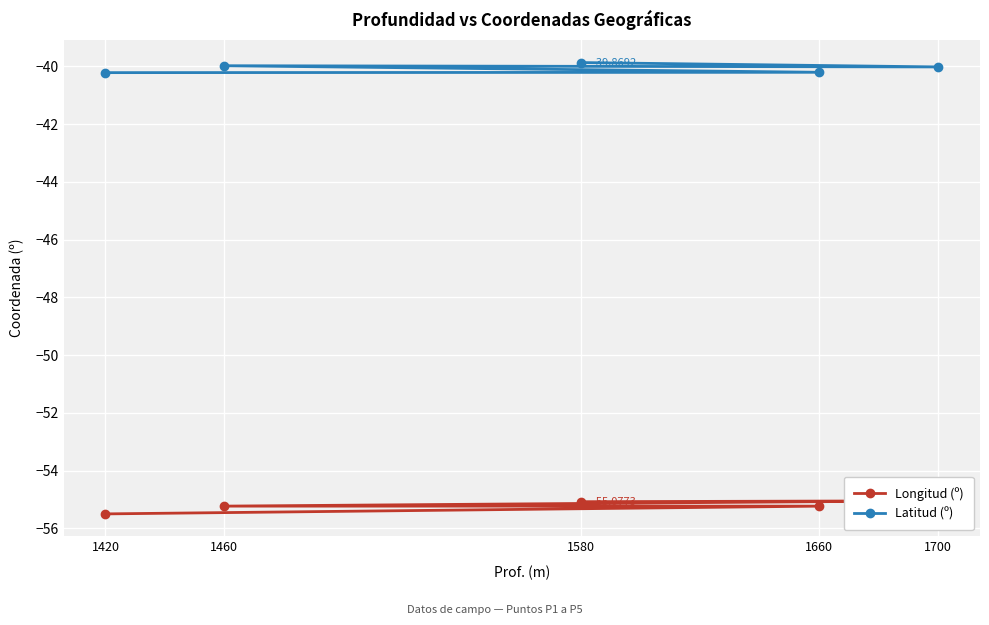

What is the difference between the maximum and second lowest values in the Latitud (º) series?

0.3